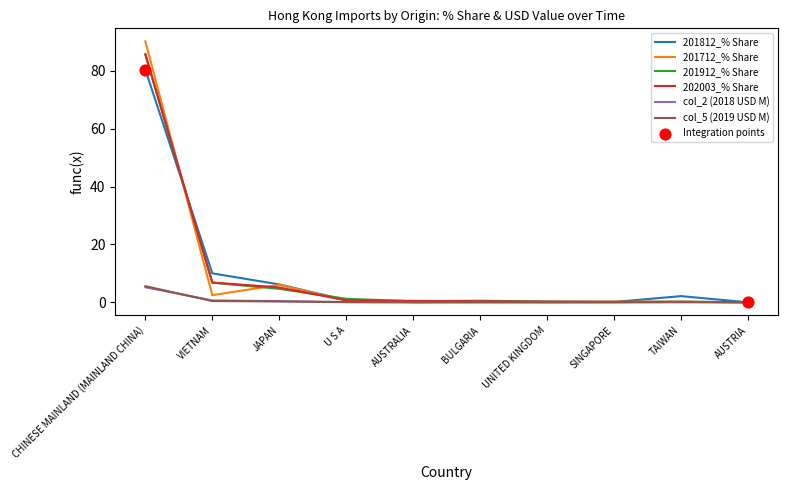

Which series has the widest spread of values?

201712_% Share